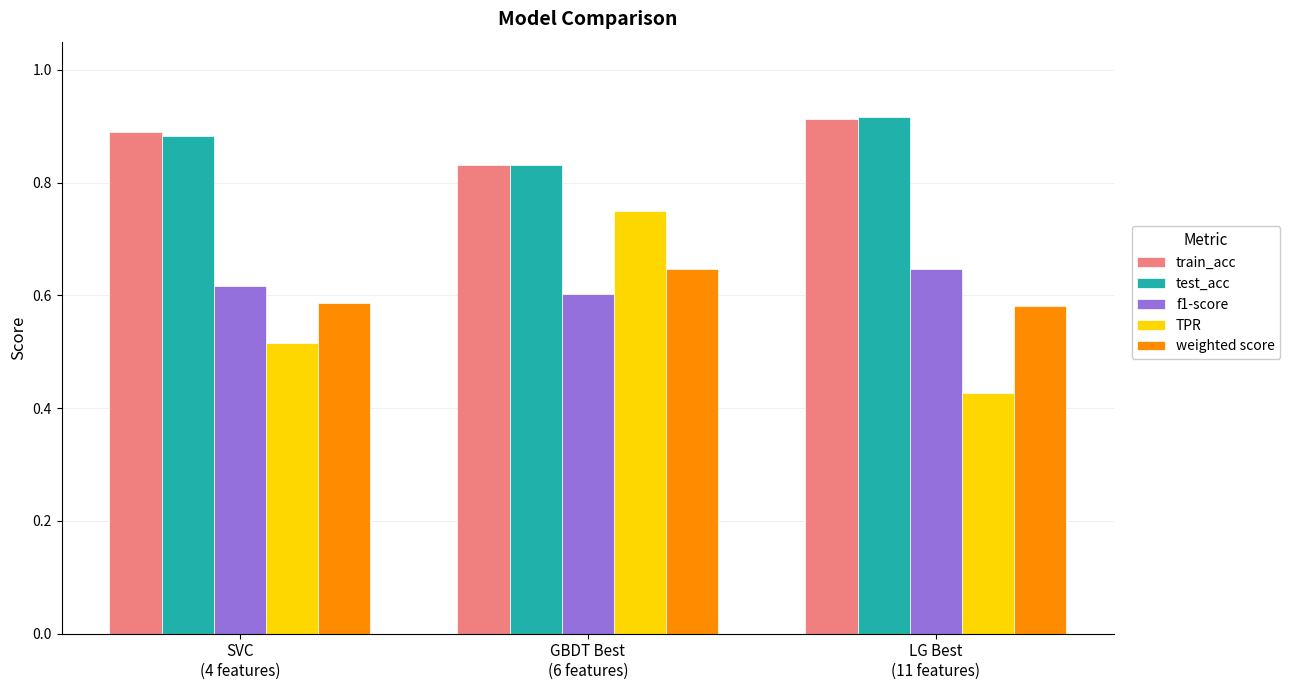

Which series has the largest range (max minus min)?

TPR